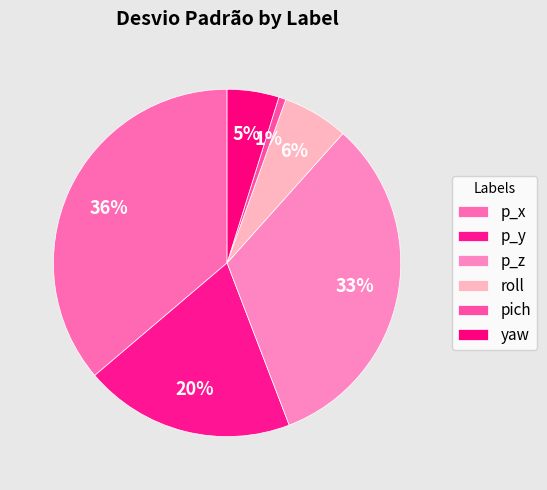

How many segments does this pie chart have?

6